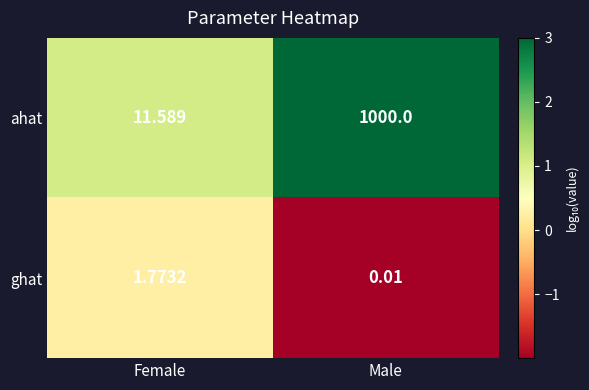

Rank the categories by ghat value from lowest to highest.

Male, Female